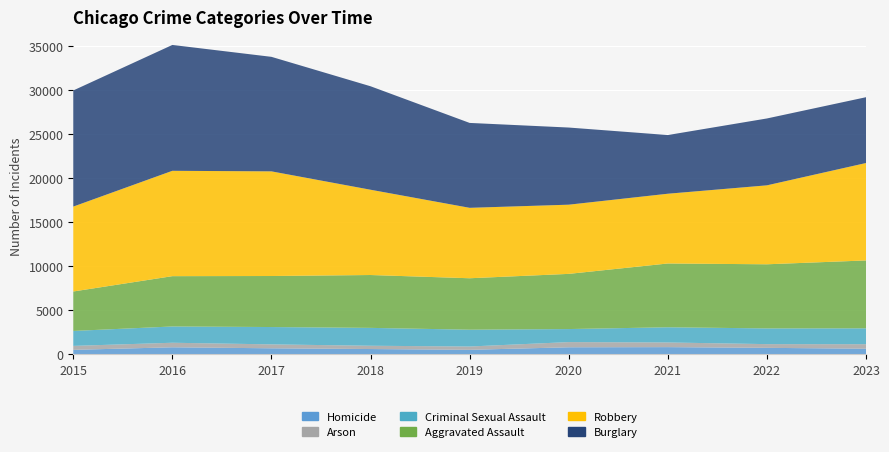

Reading right to left, transcribe all the data shown in this chart.

Homicide: 2023=625	2022=723	2021=804	2020=787	2019=499	2018=588	2017=672	2016=786	2015=496
Arson: 2023=512	2022=422	2021=529	2020=588	2019=376	2018=373	2017=444	2016=515	2015=448
Criminal Sexual Assault: 2023=1802	2022=1784	2021=1725	2020=1481	2019=1908	2018=2029	2017=1969	2016=1848	2015=1697
Aggravated Assault: 2023=7707	2022=7280	2021=7242	2020=6264	2019=5841	2018=6001	2017=5793	2016=5712	2015=4480
Robbery: 2023=11059	2022=8962	2021=7919	2020=7855	2019=7995	2018=9681	2017=11880	2016=11960	2015=9638
Burglary: 2023=7471	2022=7592	2021=6662	2020=8758	2019=9638	2018=11747	2017=13001	2016=14289	2015=13184